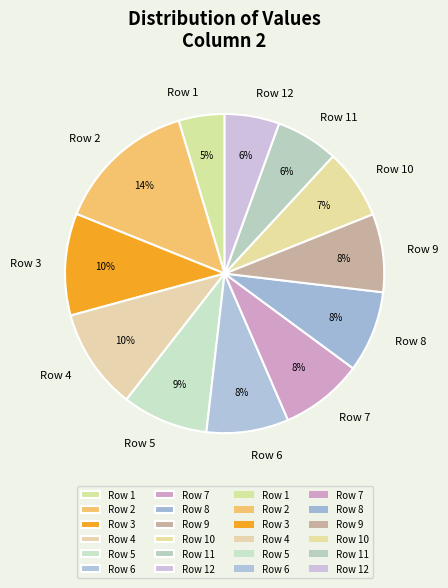

Count the number of slices in the pie.

12